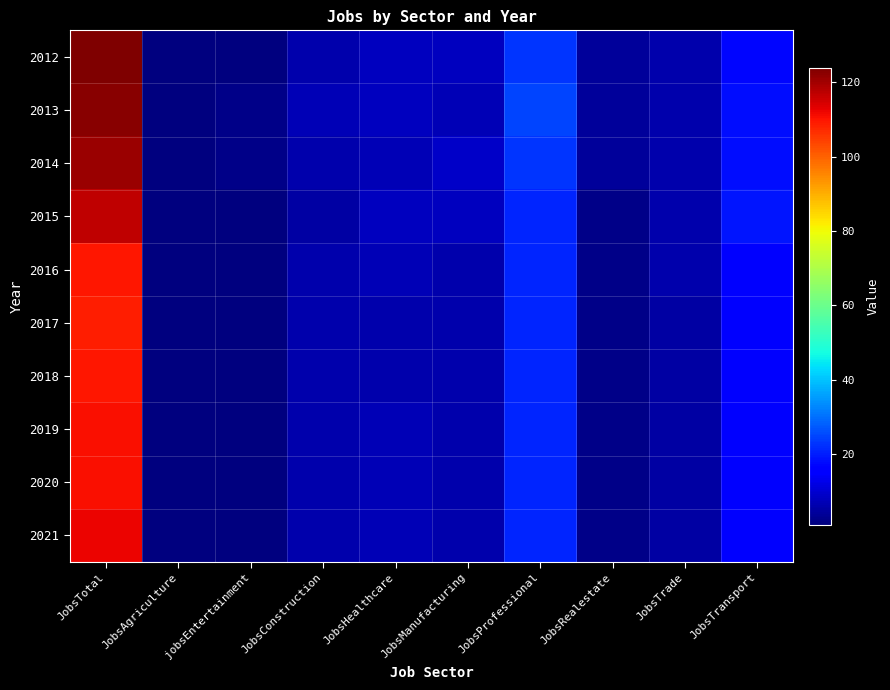

Which series has the widest spread of values?

2012